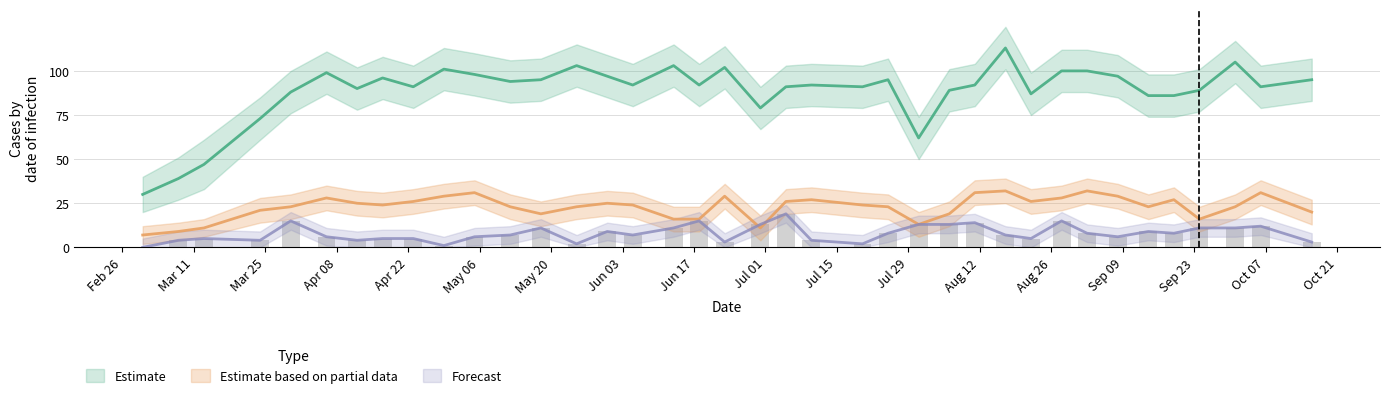

What is the difference between the PC values at 2024-05-25 and 2024-06-05?

11